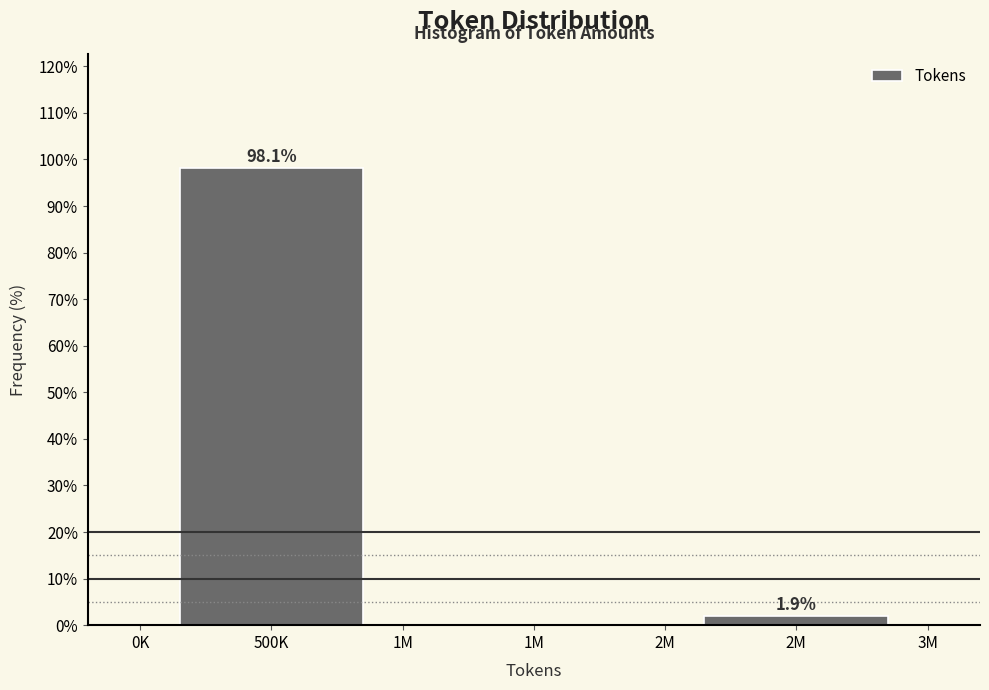

Reading left to right, list all the values displayed in this chart.

500K=98.1	1M=0.0	2M=1.9